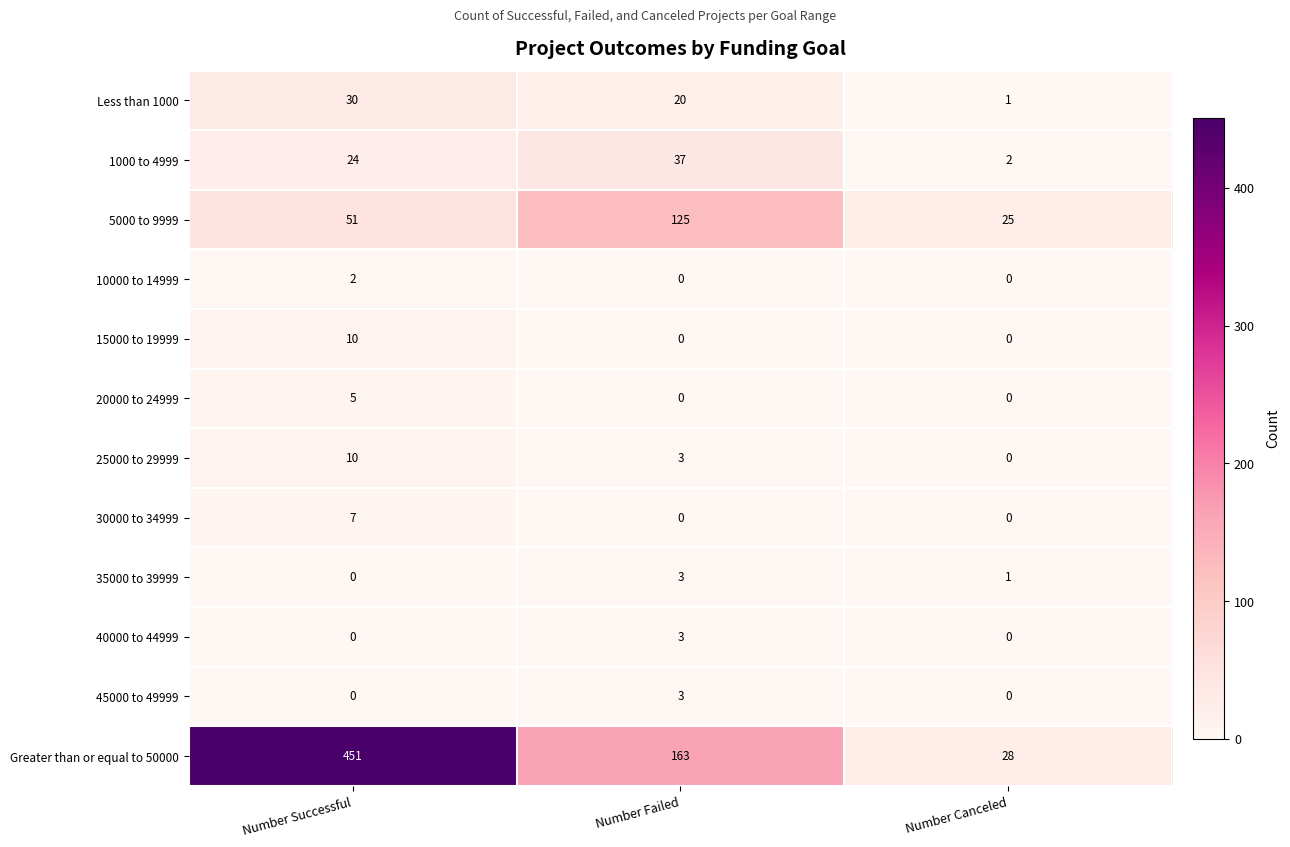

How many 40000 to 44999 values are between 0 and 3?

3